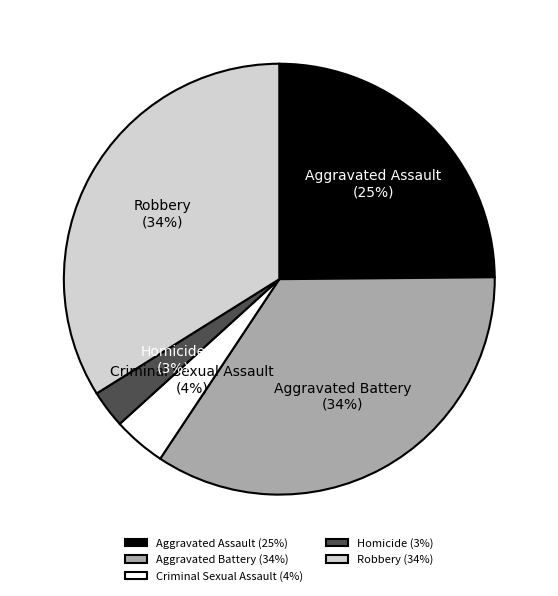

True or false: Criminal Sexual Assault accounts for 4% of the total.

True